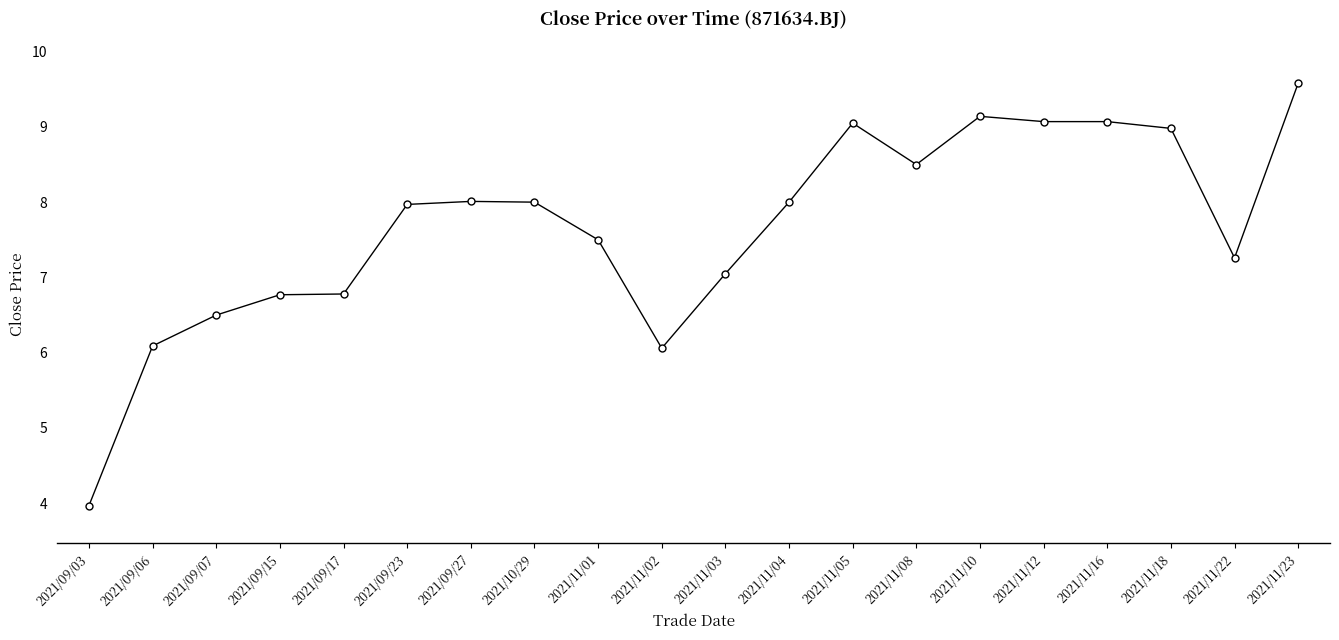

How many distinct data groups are displayed?

1